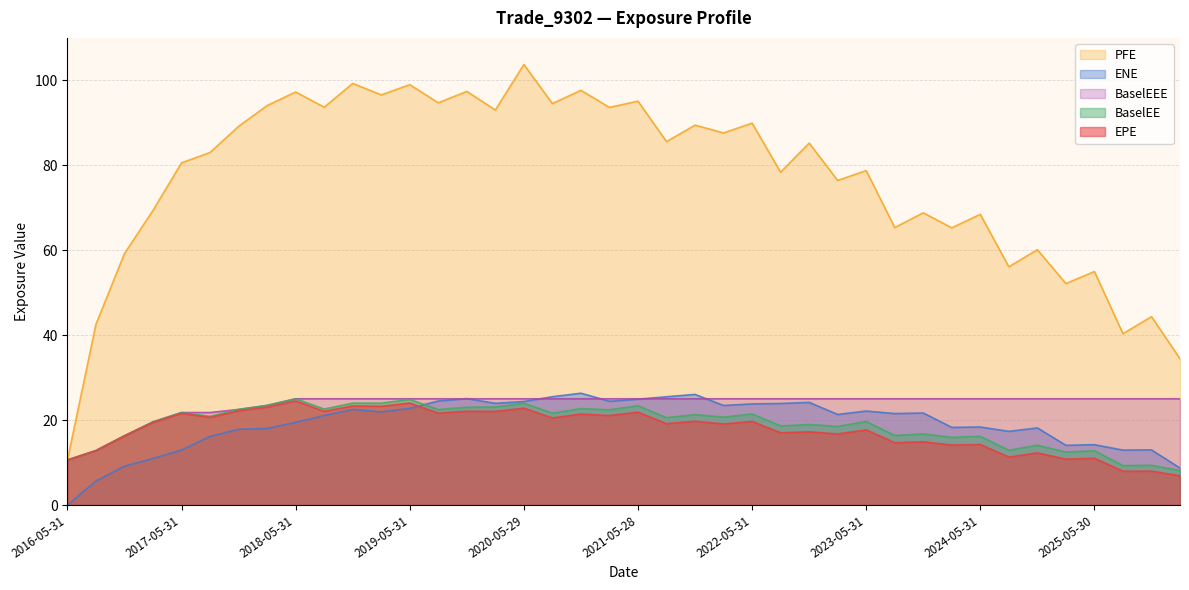

Count the number of categories in the chart.

40